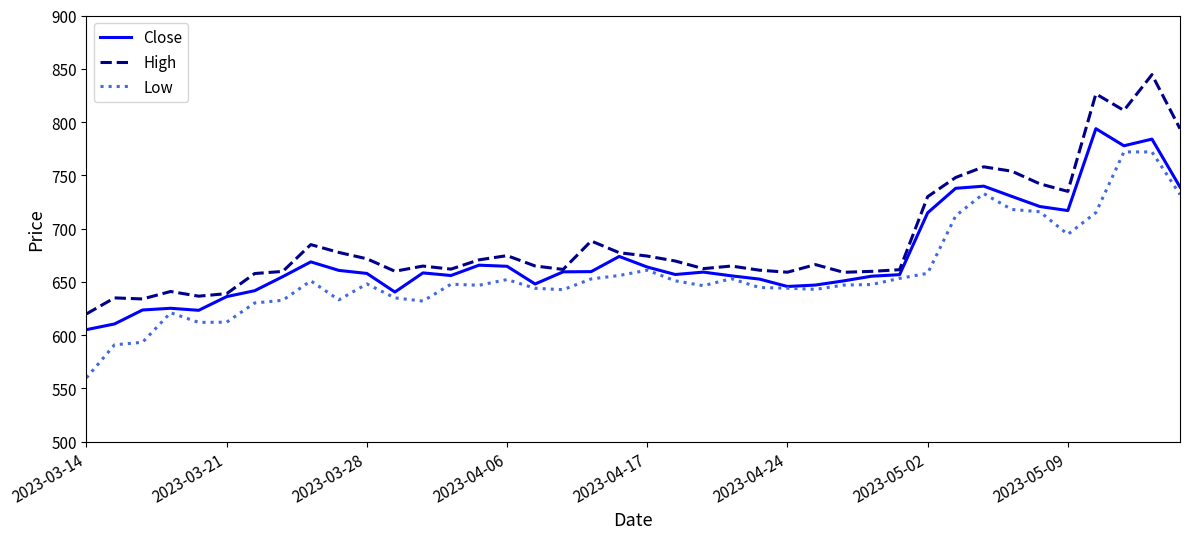

What is the smallest value displayed?

560.0